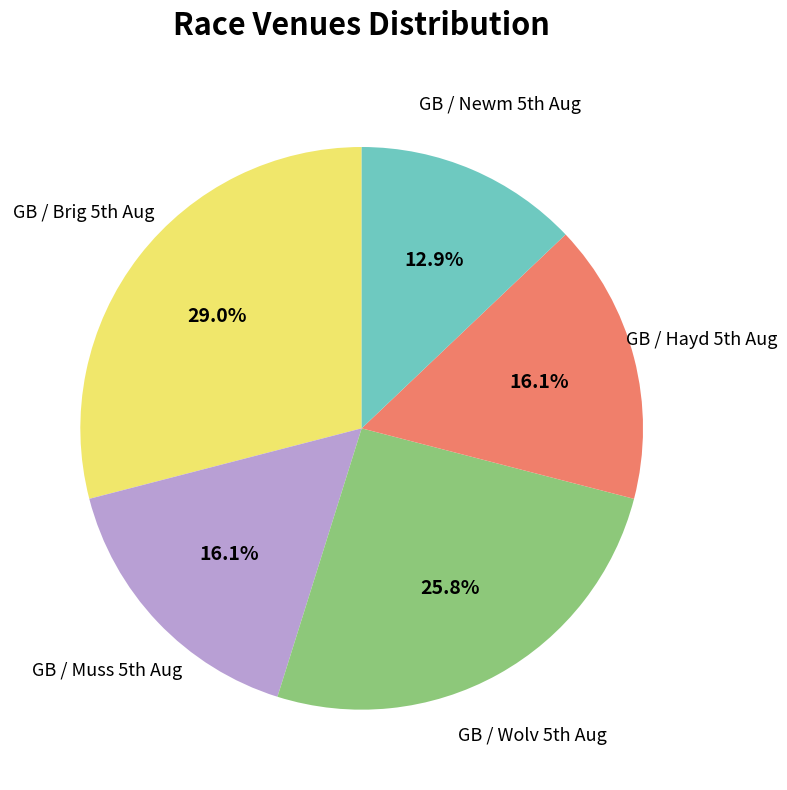

How many slices are in this pie chart?

5